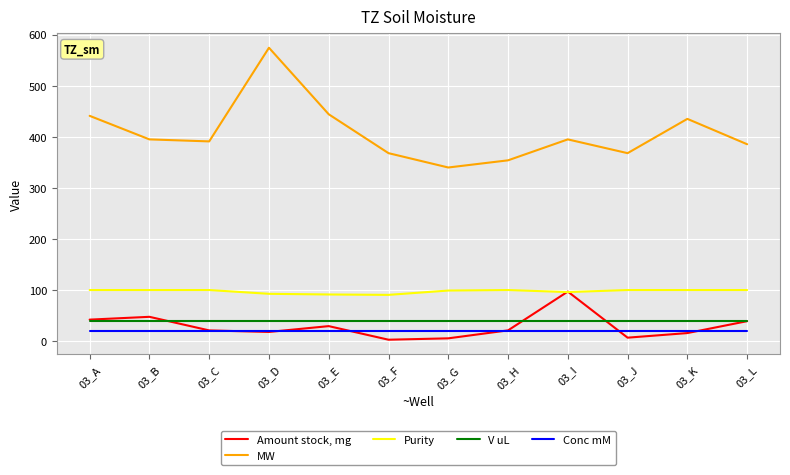

What is the highest value of the V uL series?

40.0